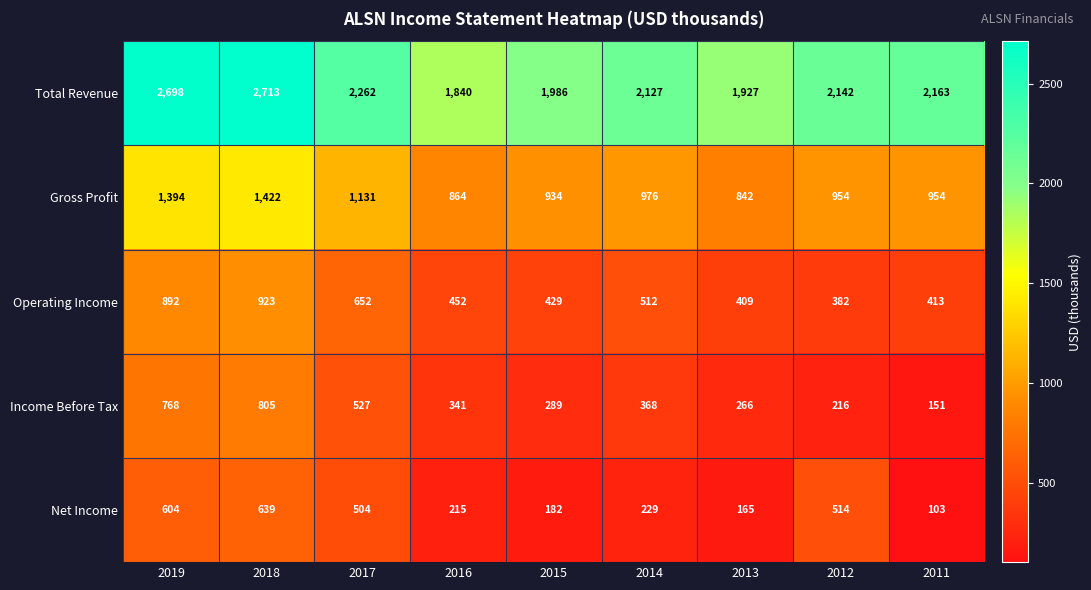

Rank the series at 2012 from lowest to highest value.

Income Before Tax, Operating Income, Net Income, Gross Profit, Total Revenue